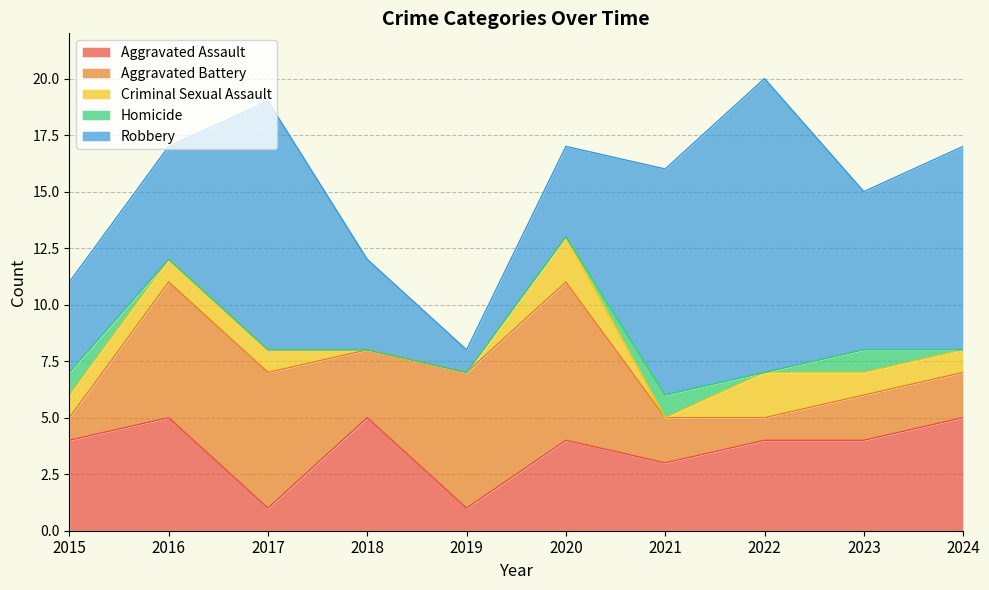

In Homicide, how many points are higher than both neighbors (excluding endpoints)?

2